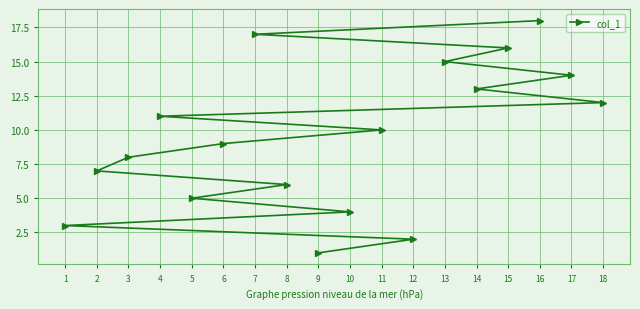

What value does the data have at 10?

4